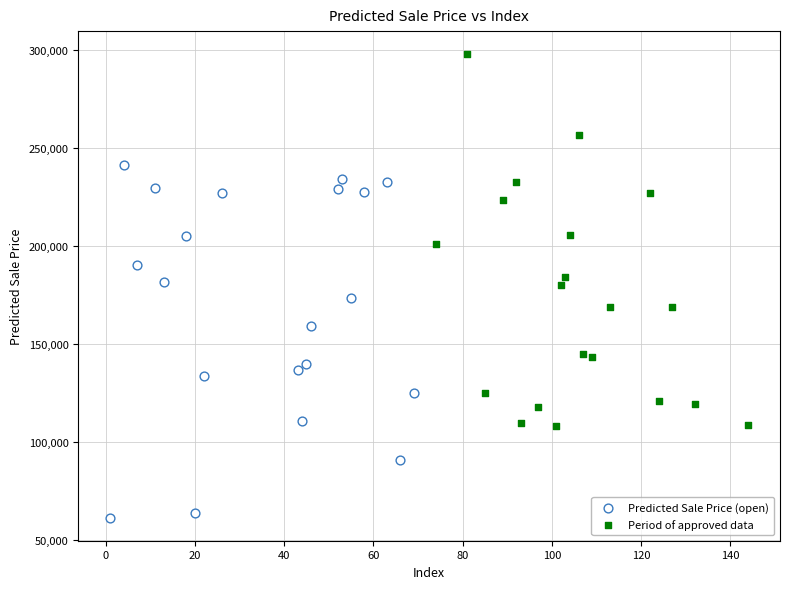

What are all the series names shown in the legend?

Predicted Sale Price (open), Period of approved data